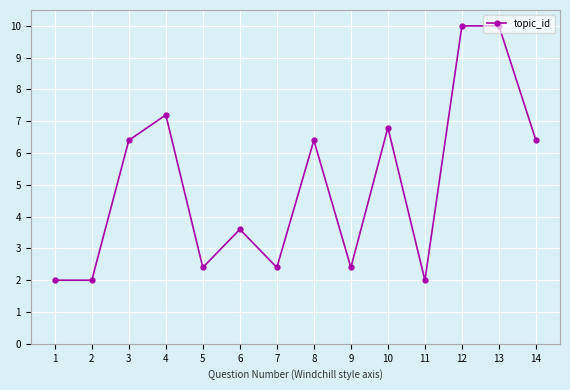

What is the average value?

5.0